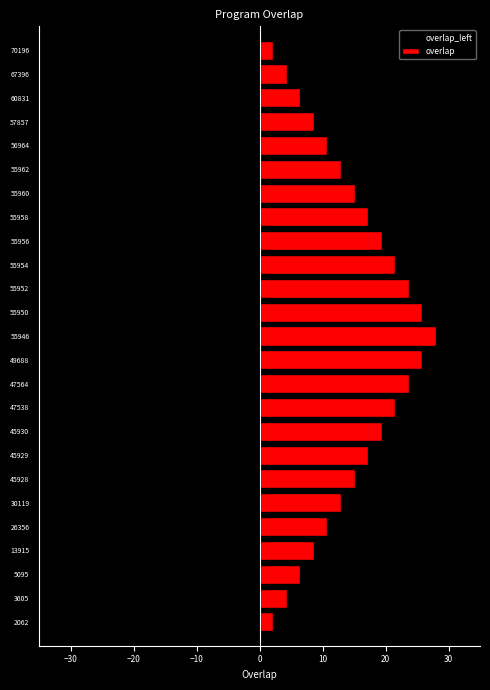

Are the bars horizontal?

Yes